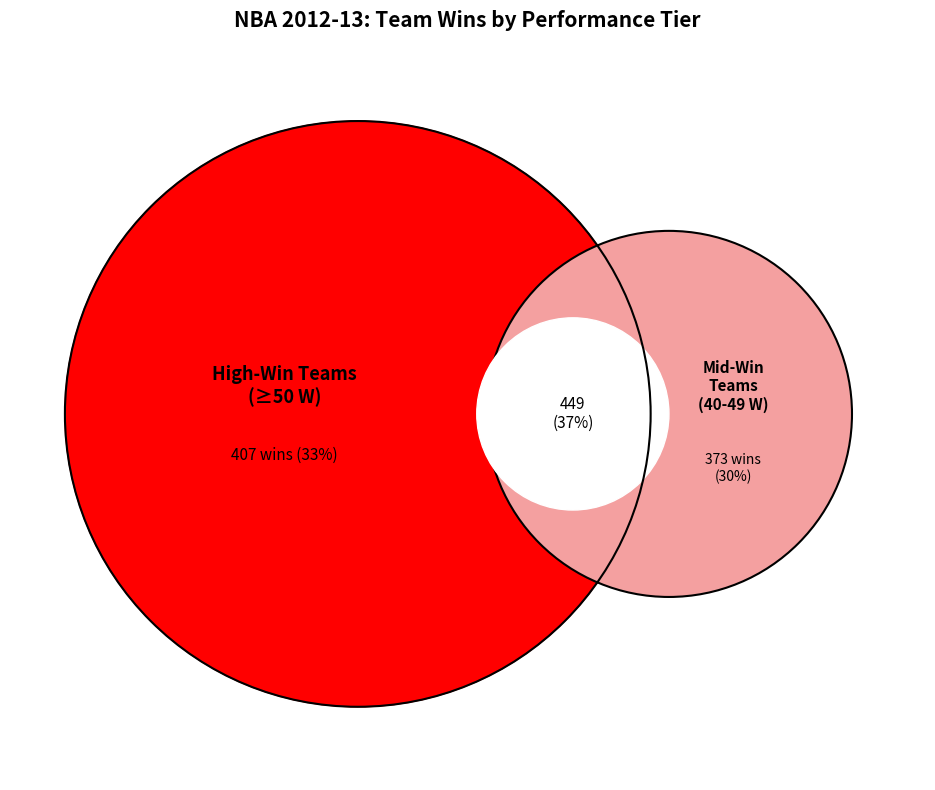

Is it true that New Orleans Hornets is 1% of the pie?

False